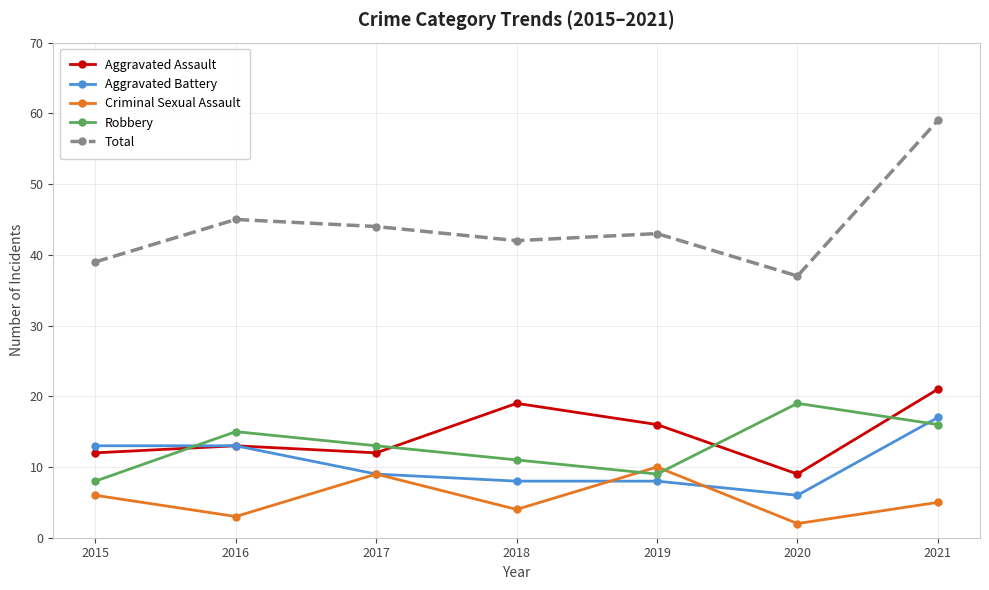

After their last crossing, which series has the higher values: Aggravated Assault or Robbery?

Aggravated Assault